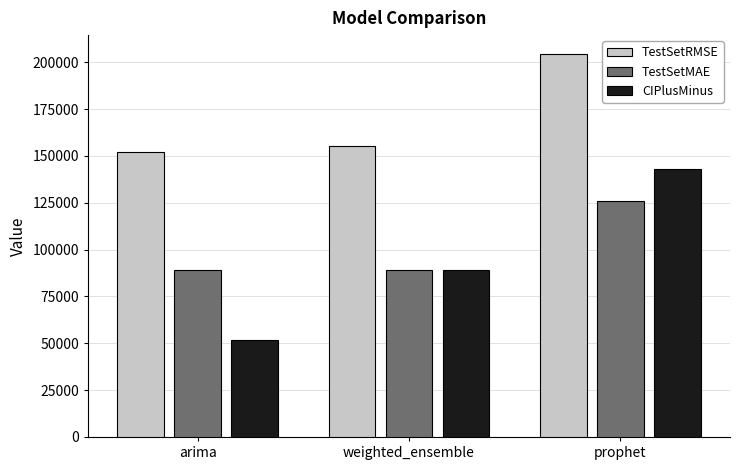

What is the total value across all series at weighted_ensemble?

334106.8